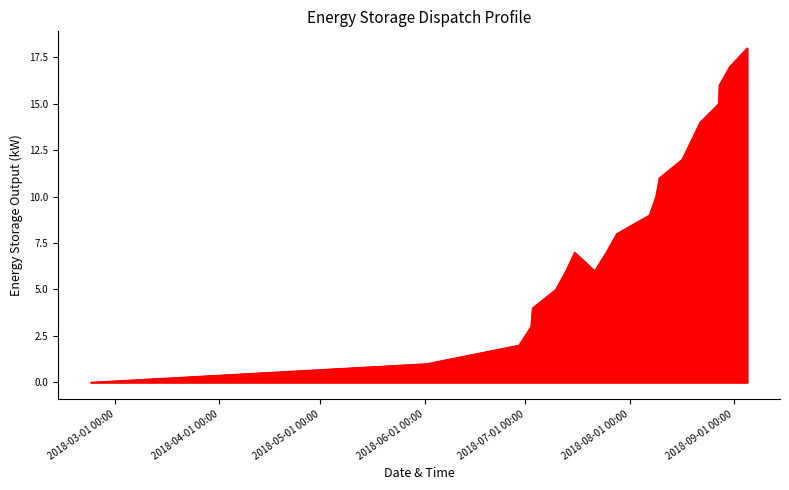

What is the difference between the maximum and minimum values?

18